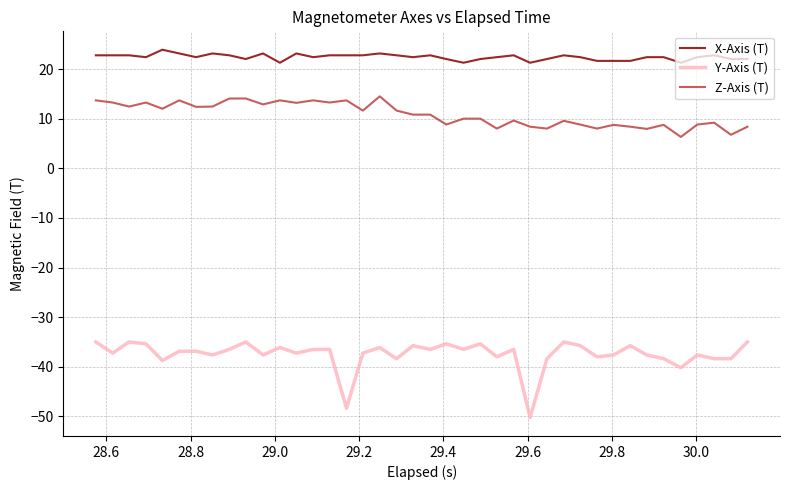

What is the average value of the Y-Axis (T) series?

-37.5